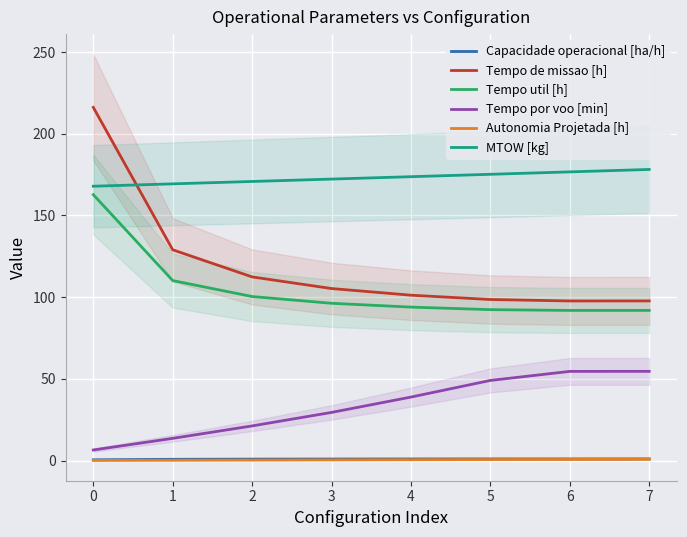

True or false: Tempo de missao [h] and Capacidade operacional [ha/h] cross at least once.

False